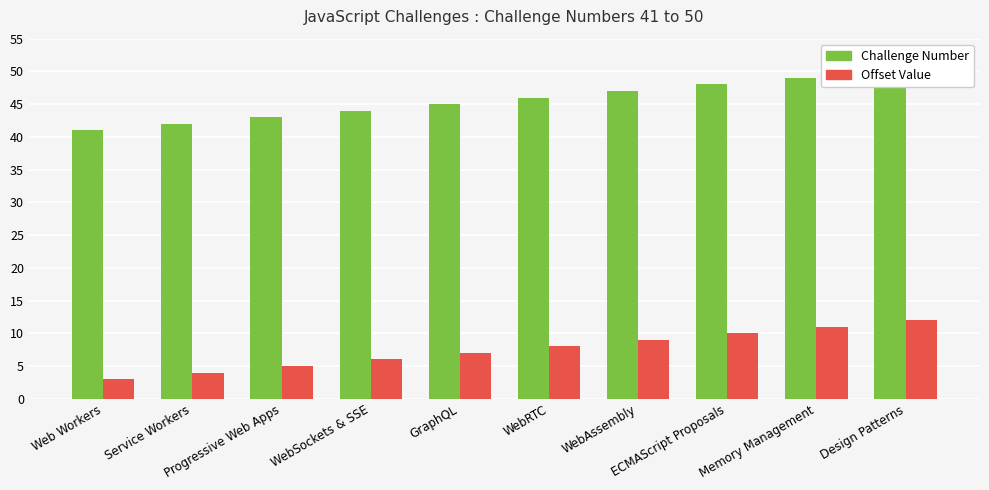

List the series in order of their peak value, lowest first.

Offset Value, Challenge Number